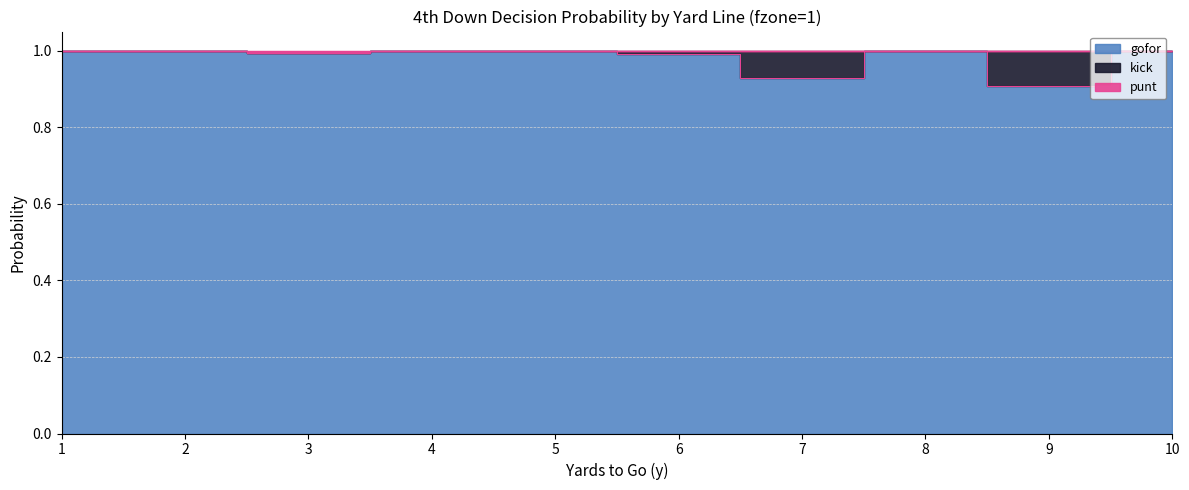

At which category is the sum across all series the highest?

4